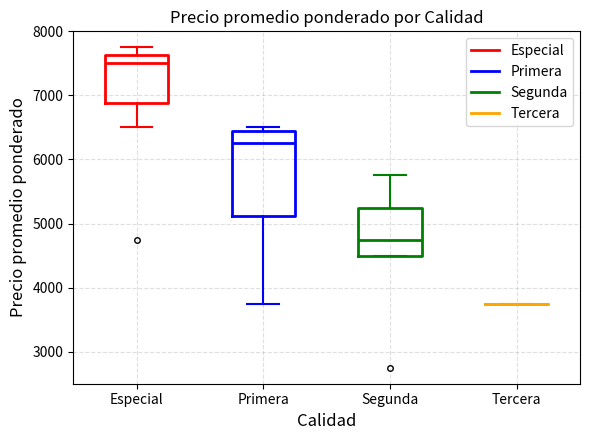

Where does the median line of the box for Segunda sit on the y-axis? The values are not printed on the chart, so give them approximately, as read against the axis.

4800